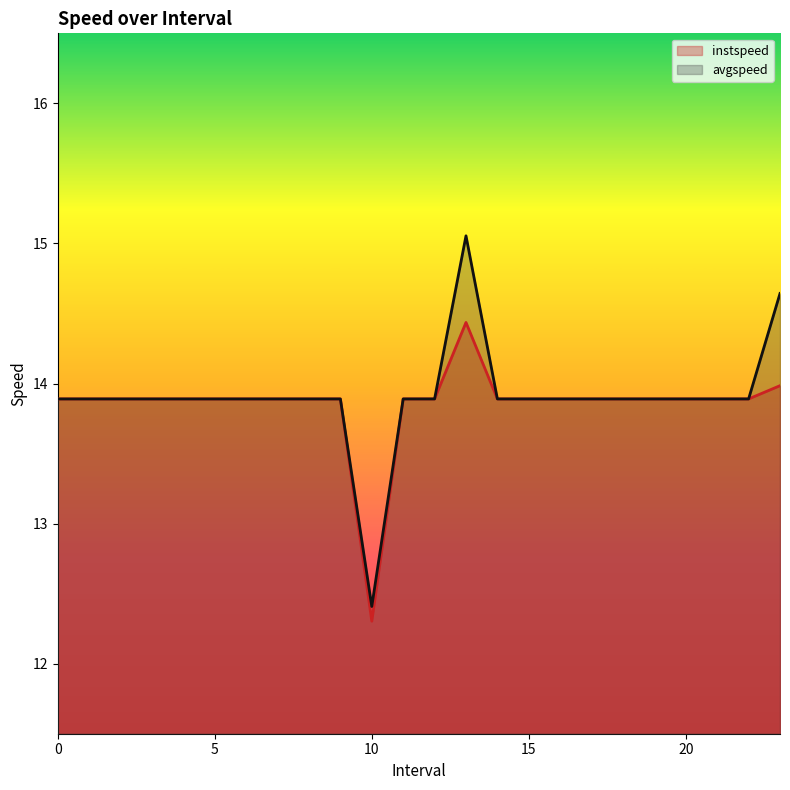

Count the number of data series in this chart.

2